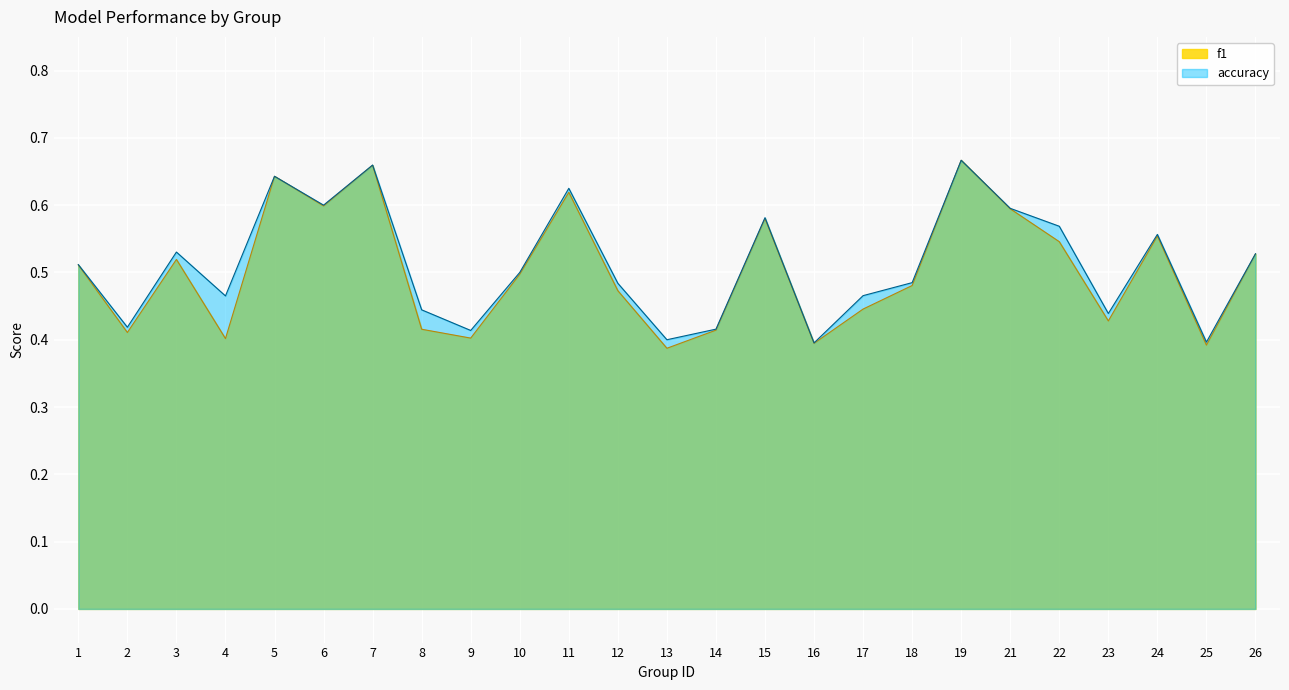

At which category does accuracy reach its first local valley?

2